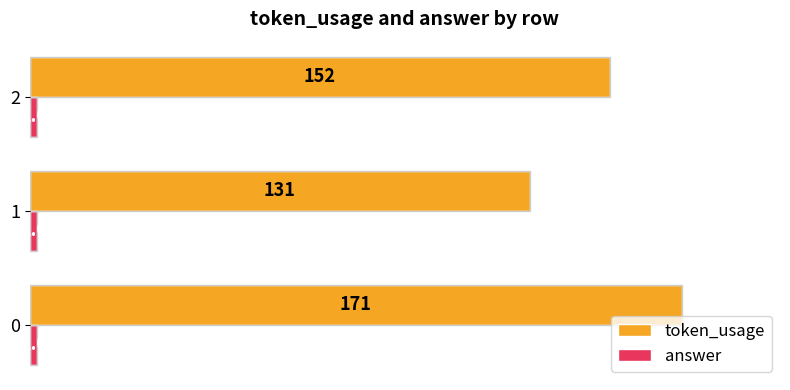

What is the maximum value shown in the chart?

171